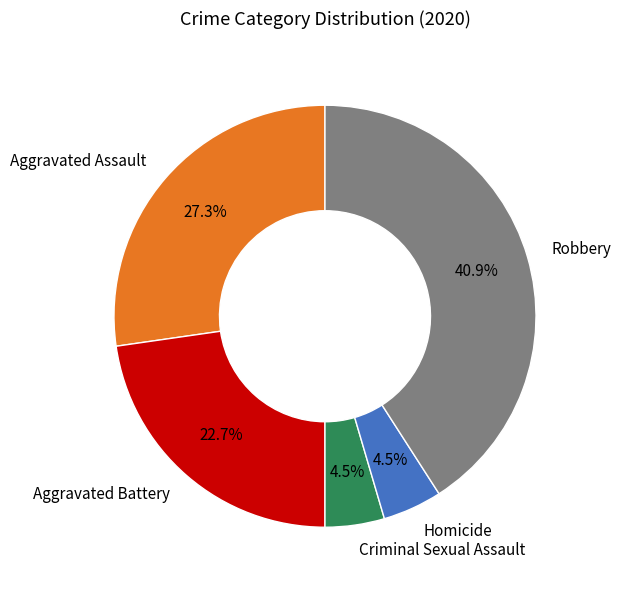

Which category has the biggest portion of the pie?

Robbery